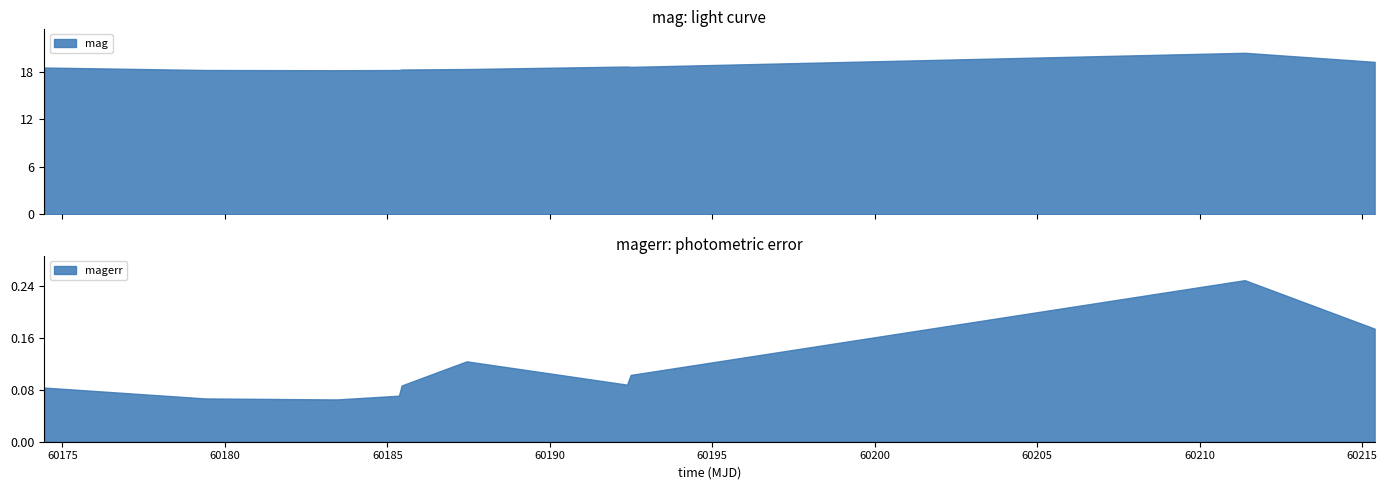

Rank the categories by mag value from highest to lowest.

60211.38277779985, 60215.37973379996, 60192.37731479993, 60192.4875115999, 60174.43917819997, 60187.43940970022, 60185.441736099776, 60179.39783560019, 60185.35638889996, 60183.43979169987